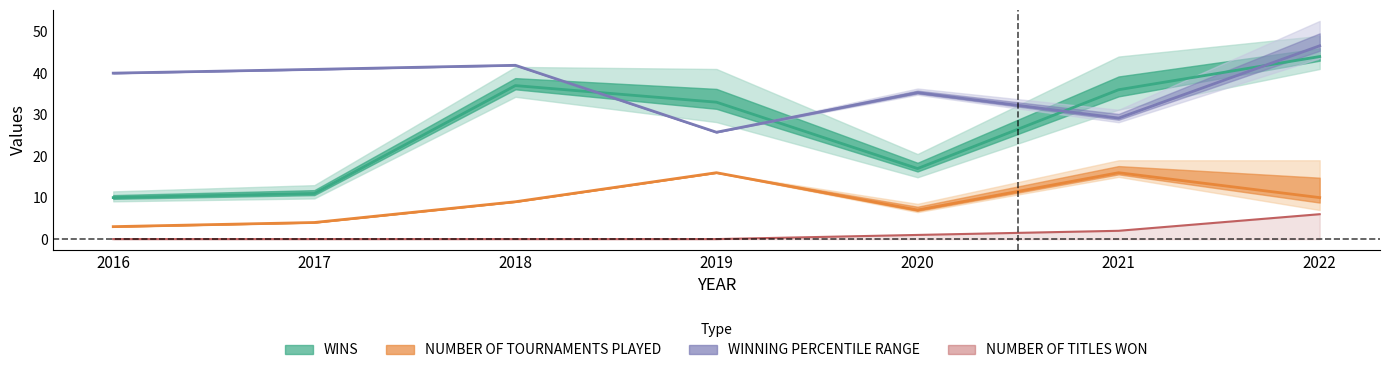

The WINS series shows 4.3 at 2016. True or false?

False